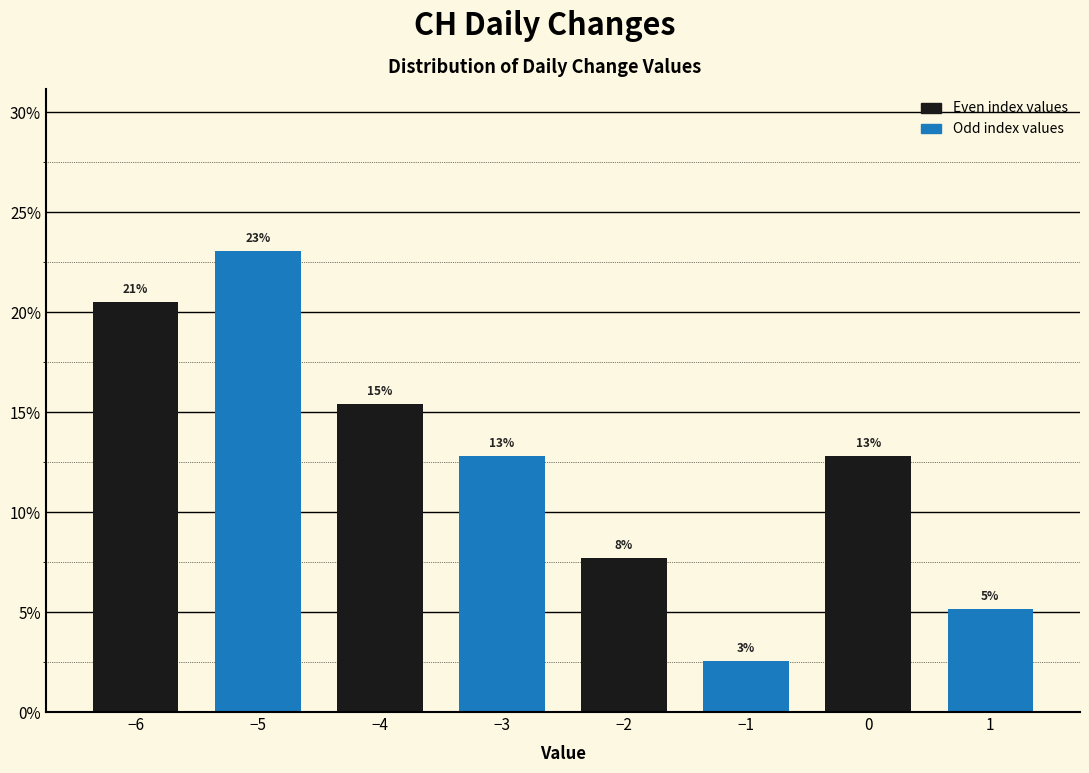

Are the bars horizontal?

No